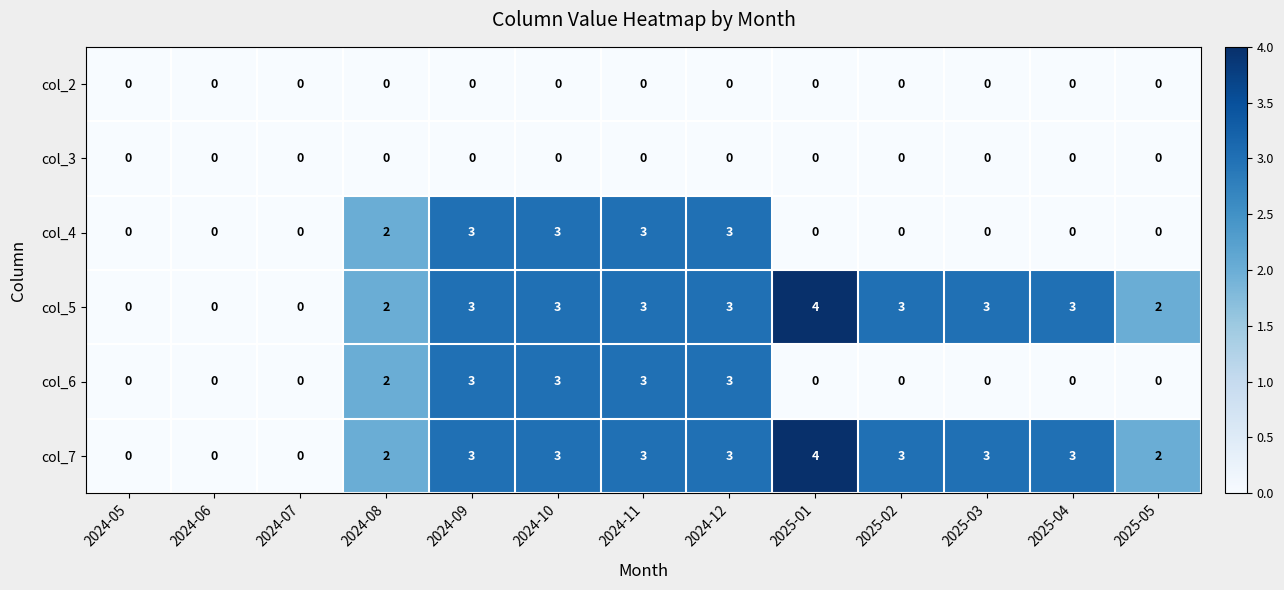

What is the sum of the col_6 values at 2025-02 and 2024-11?

3